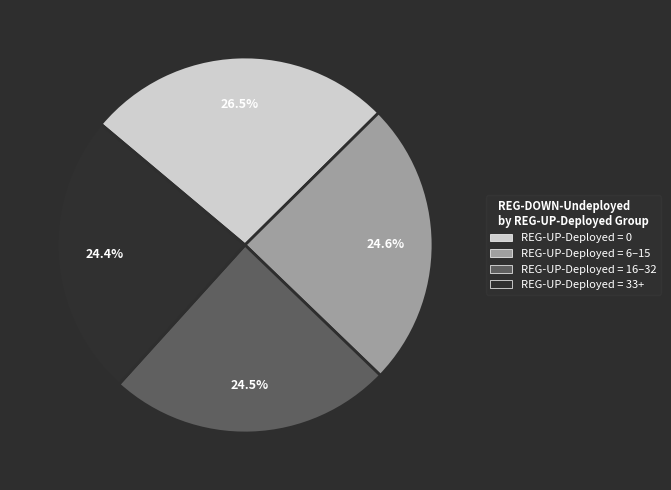

How many slices are in this pie chart?

4